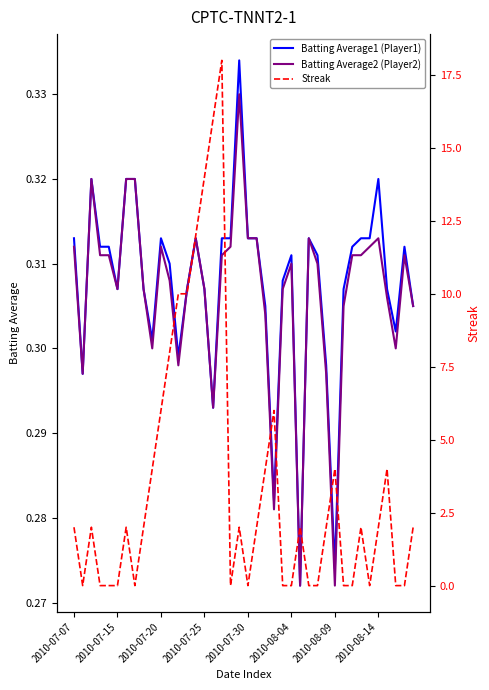

How many values in Streak are above zero?

24